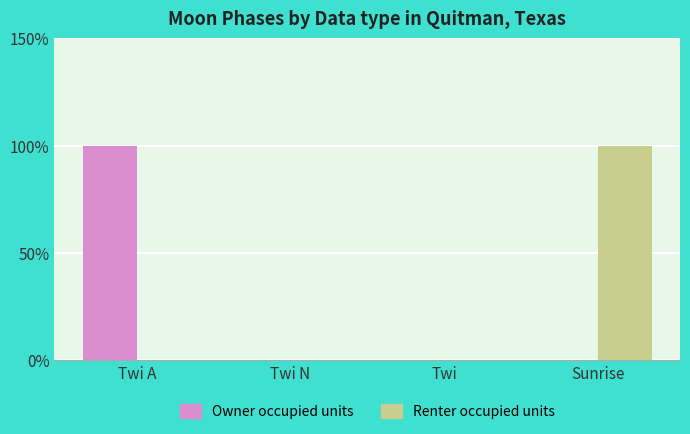

How many distinct data groups are displayed?

2